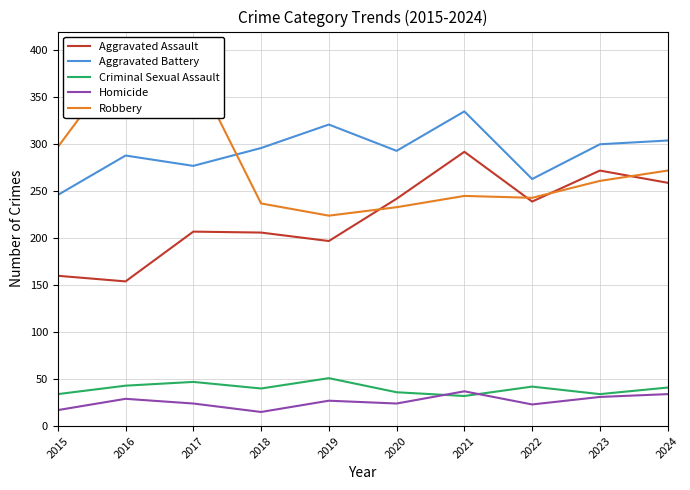

Read the Criminal Sexual Assault value at 2019.

51